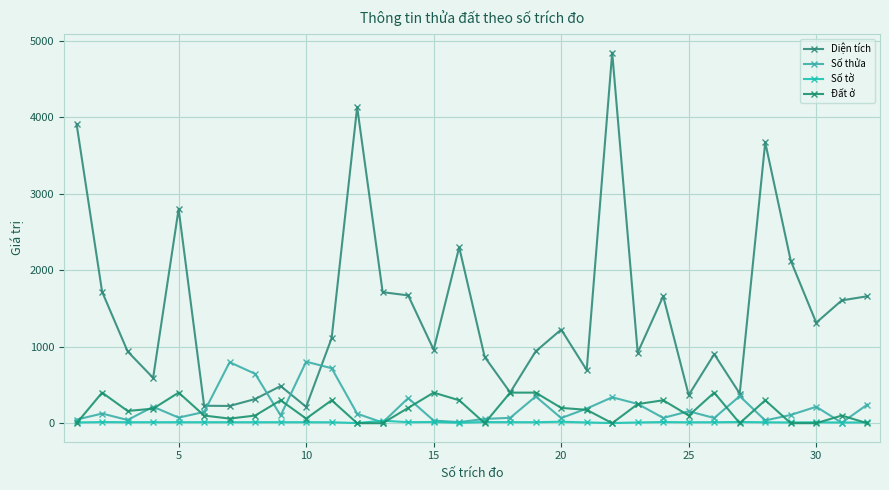

Which series ends up on top after the final intersection of Số thửa and Số tờ?

Số thửa